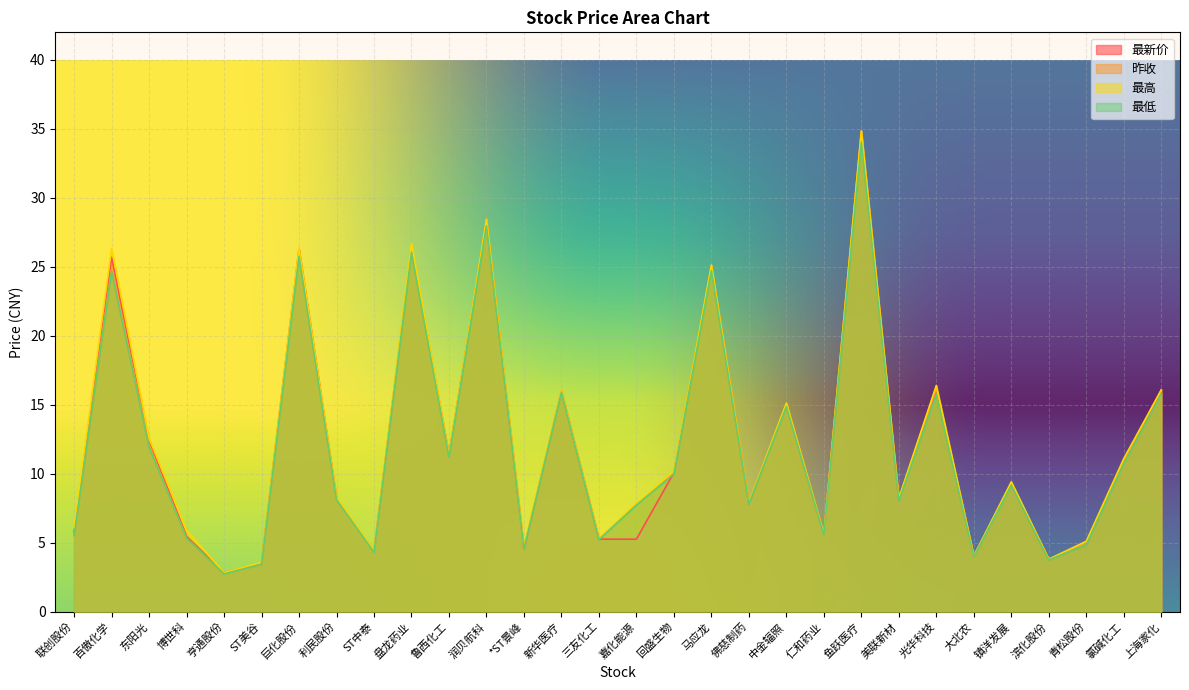

Which series ends up on top after the final intersection of 昨收 and 最高?

最高